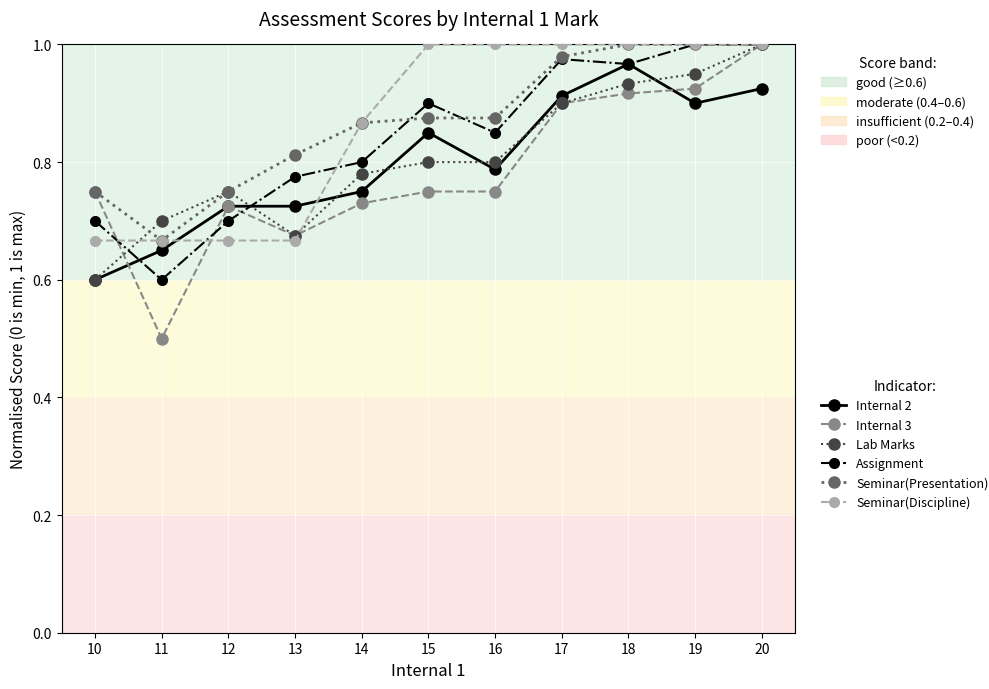

Which category has the lowest value across all series?

11